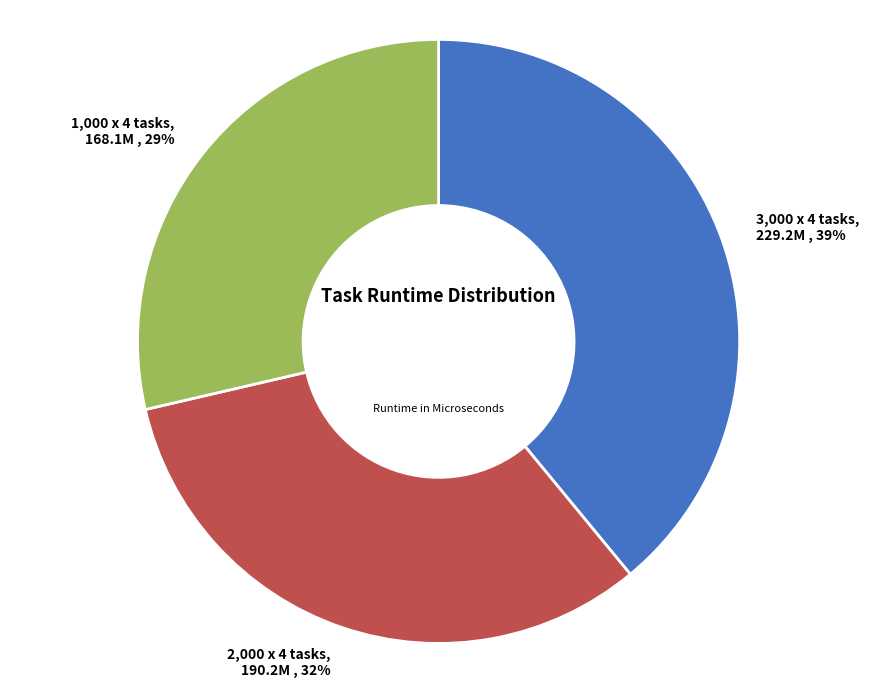

How many segments does this pie chart have?

3